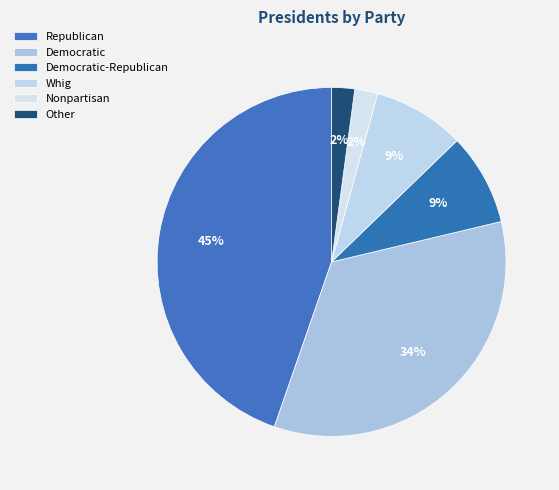

To the nearest percent, what percentage of the pie is Whig?

9%